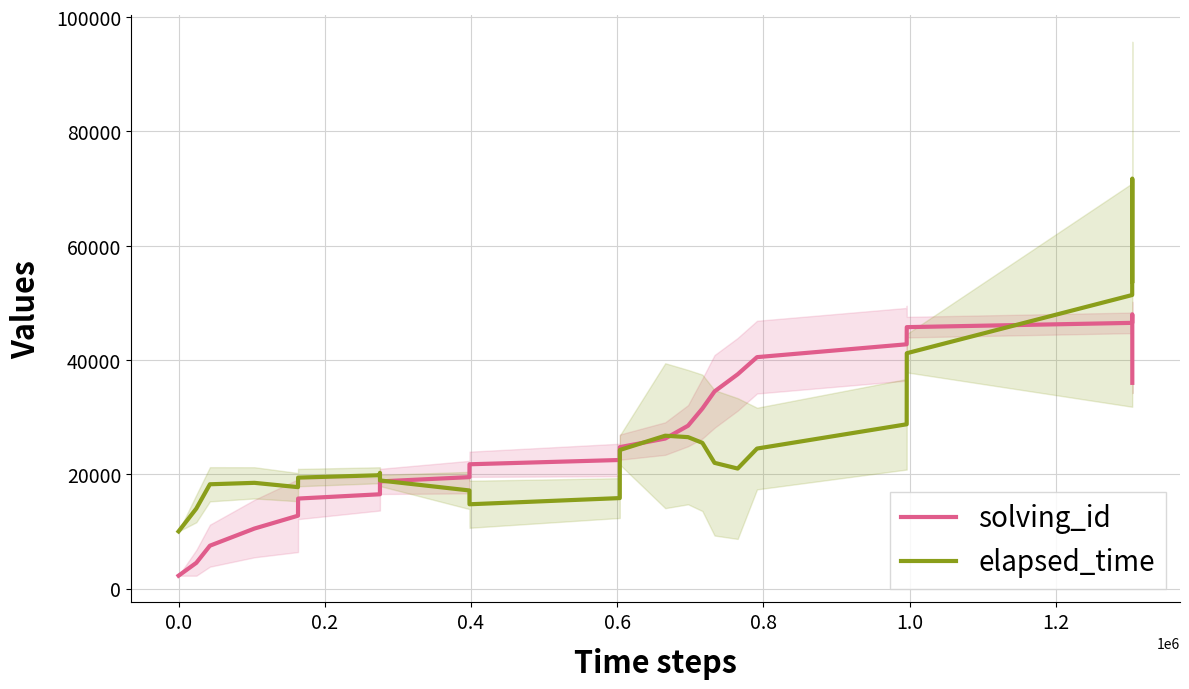

What is the value of the elapsed_time point at the 22nd from the left?

24500.0